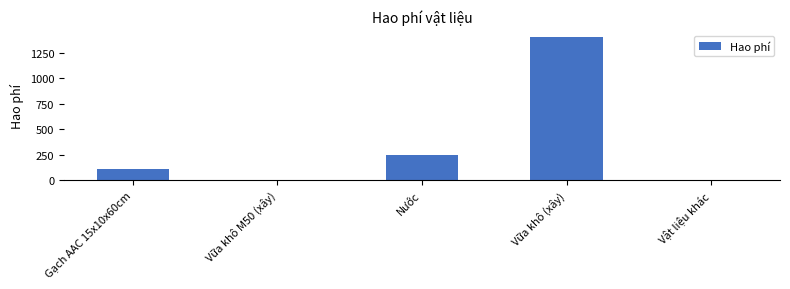

How many data points does each series have?

5